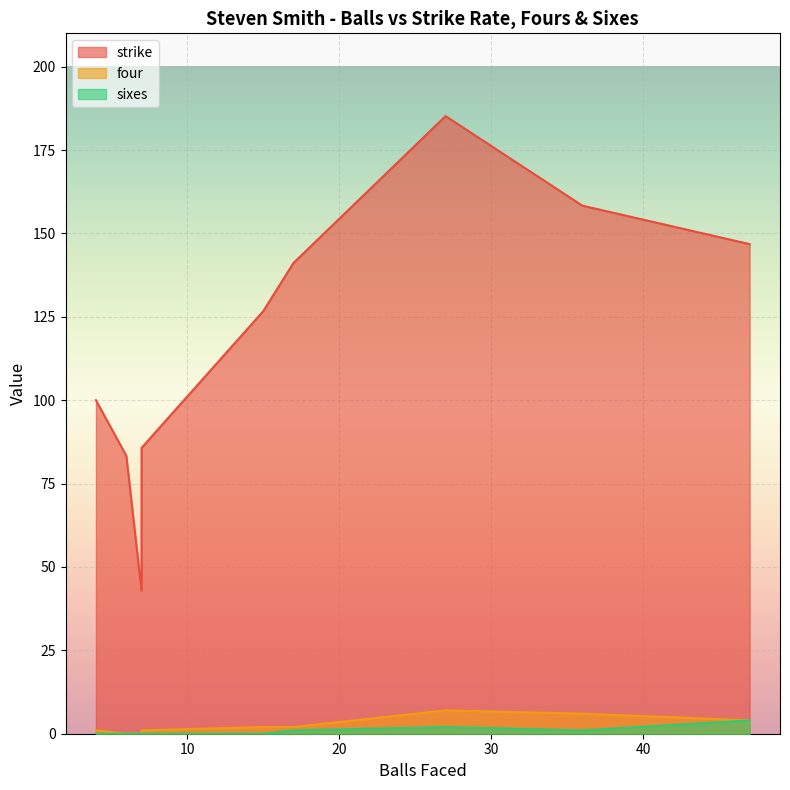

Count the sixes values in the range 0 to 1.

7